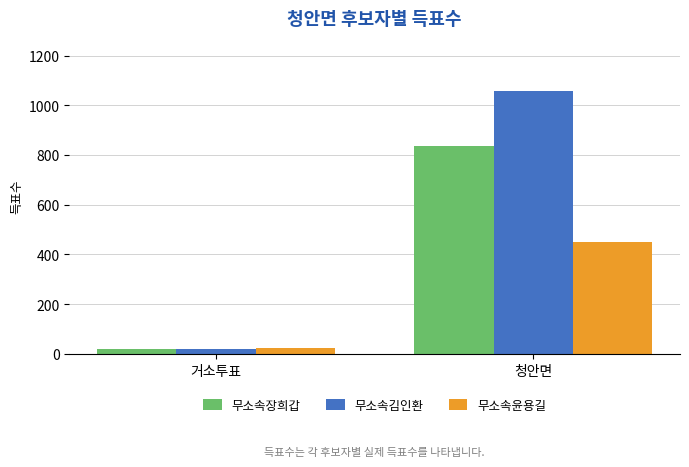

What is the difference between the maximum and minimum values in the 무소속윤용길 series?

428